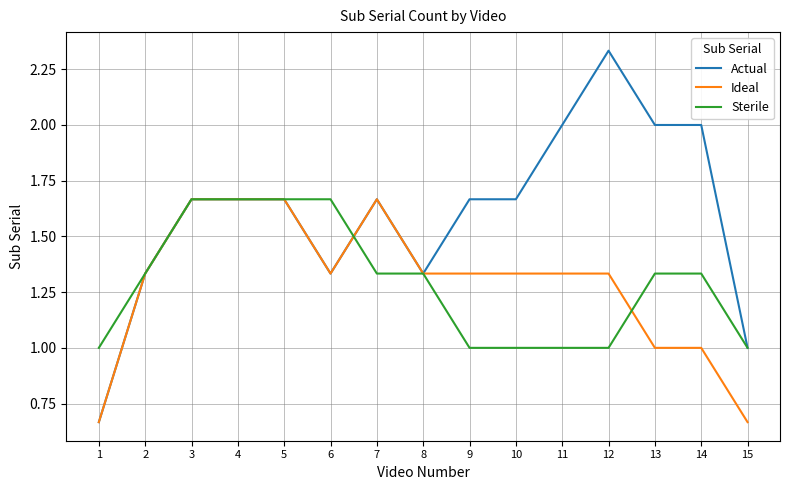

What is the approximate value of Actual at 15?

1.0